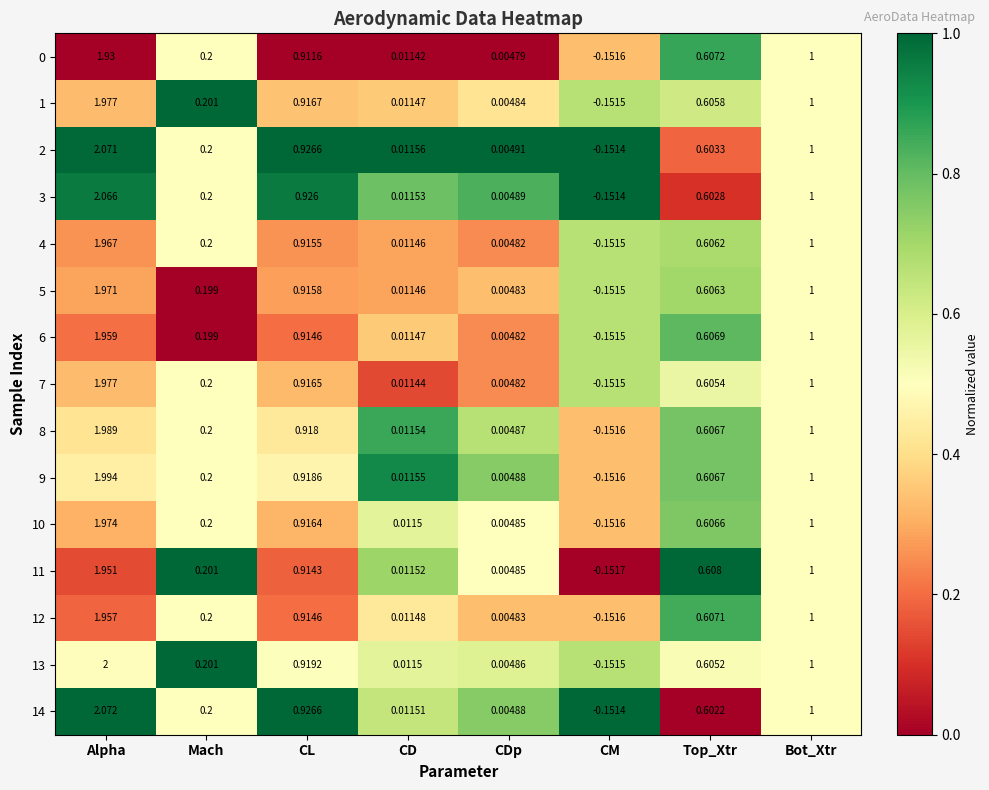

At which label does 10 reach its minimum?

CM